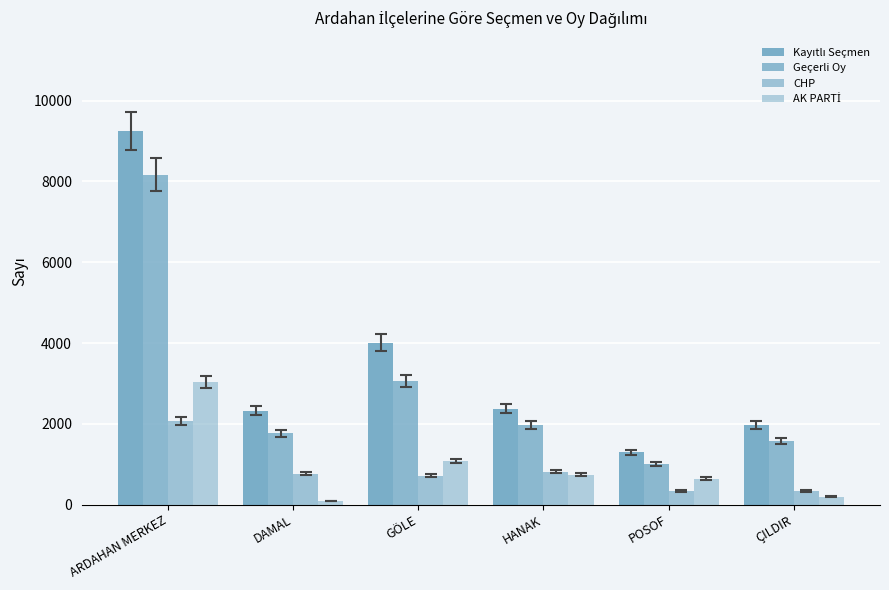

At how many categories does at least one series exceed 5847?

1